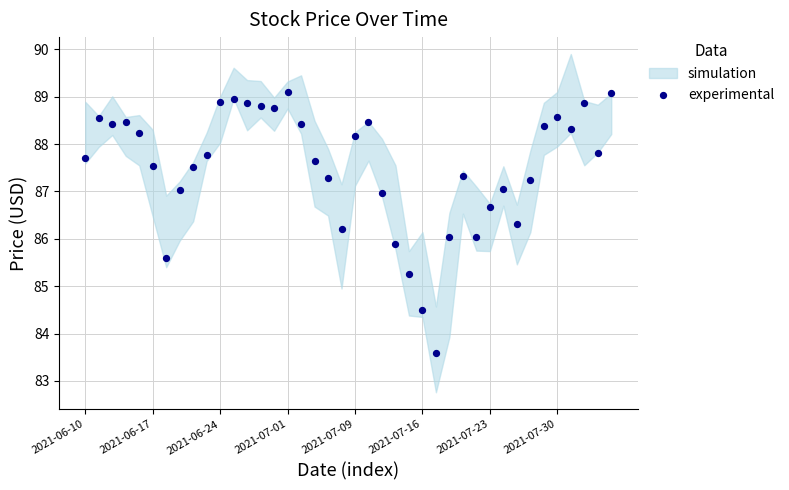

What is the range of Y values (max minus min)?

5.5